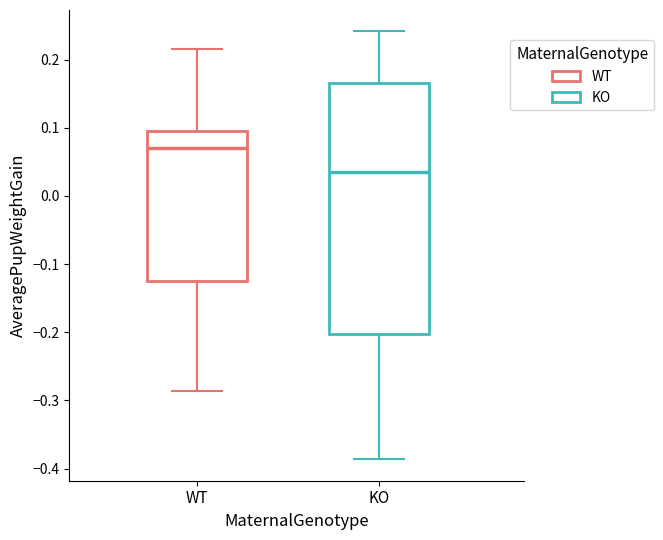

Reading left to right, read every box against the y-axis: the position of its median line, the range the box covers, and the ends of its whiskers. The values are not printed on the chart, so give them approximately, as read against the axis.

WT: median 0.07, box -0.12 to 0.10, whiskers -0.29 to 0.22
KO: median 0.03, box -0.20 to 0.17, whiskers -0.39 to 0.24